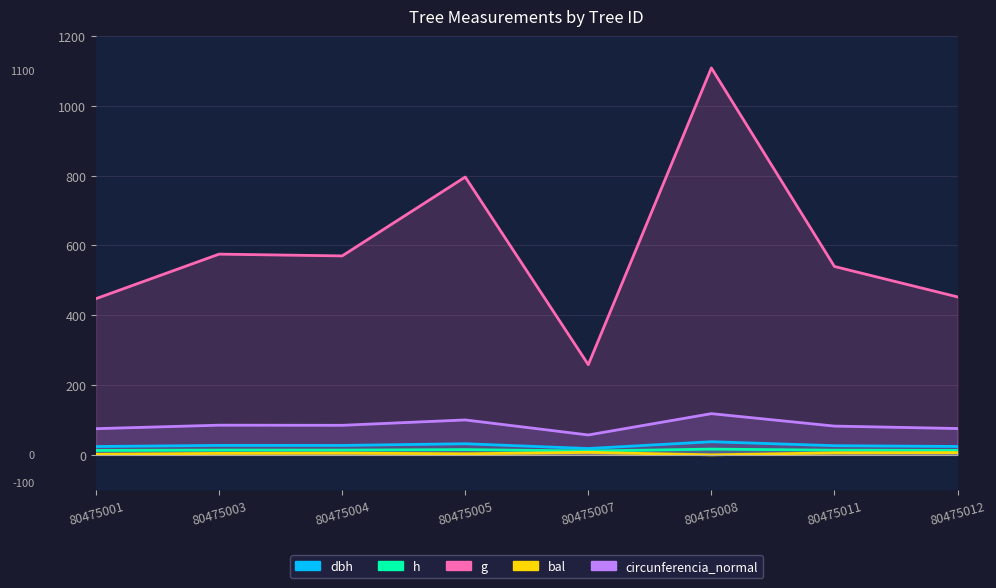

At which category is the sum across all series the highest?

80475008